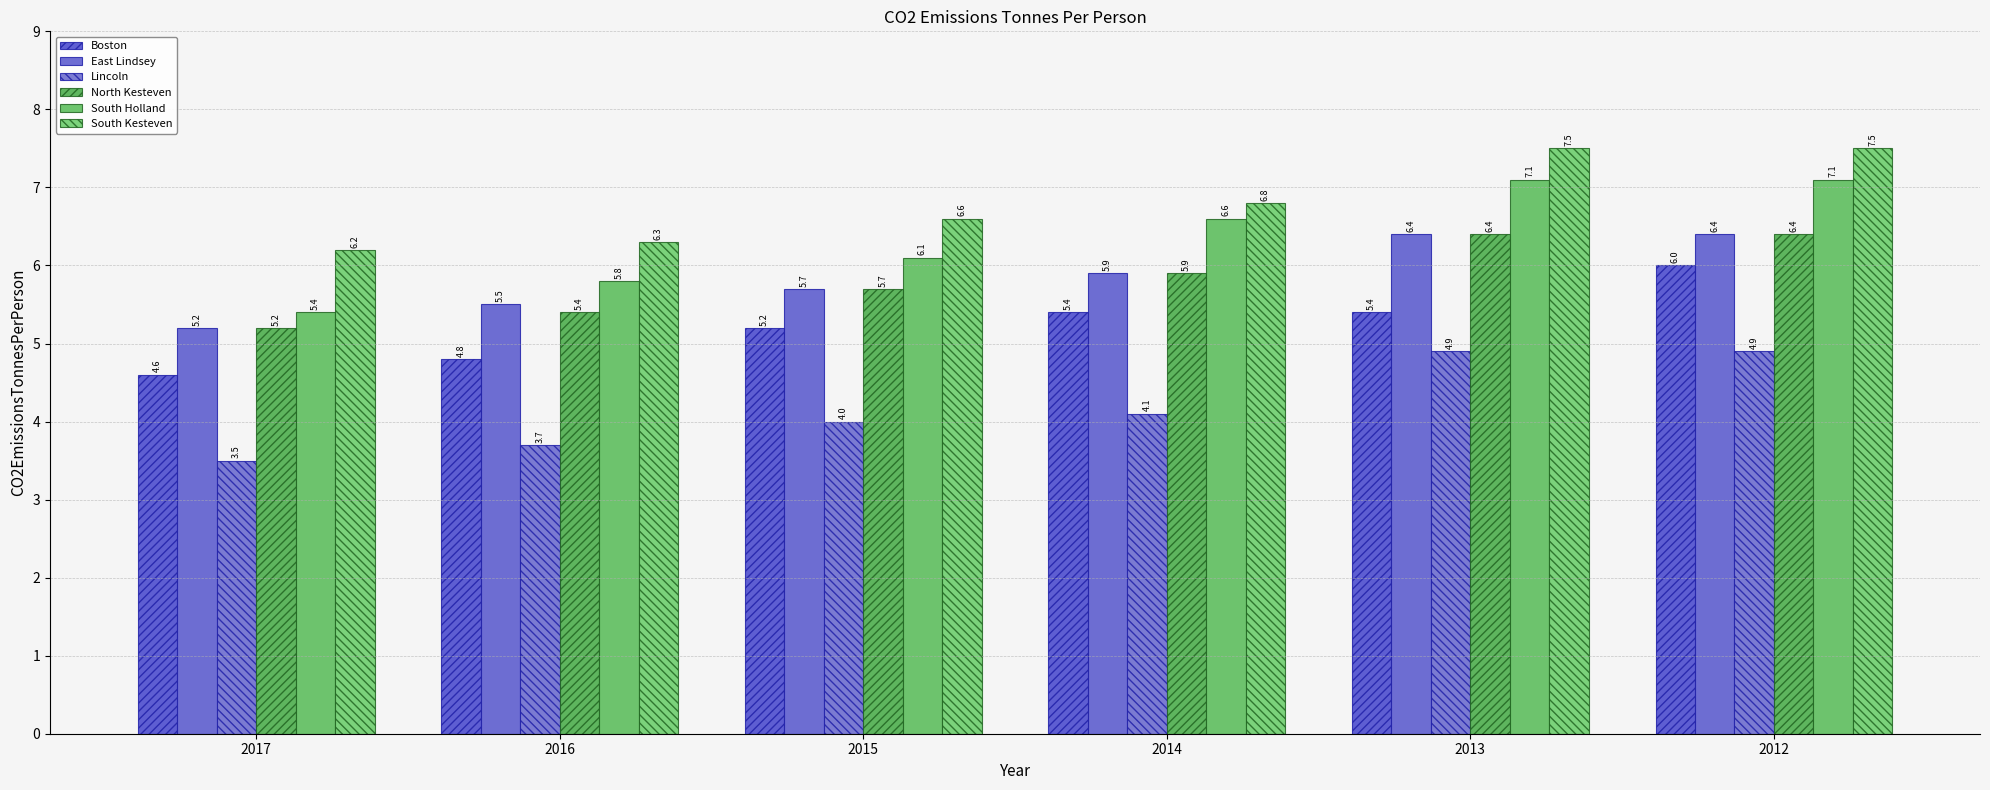

What is the value of the North Kesteven bar at the 5th from the left?

6.4